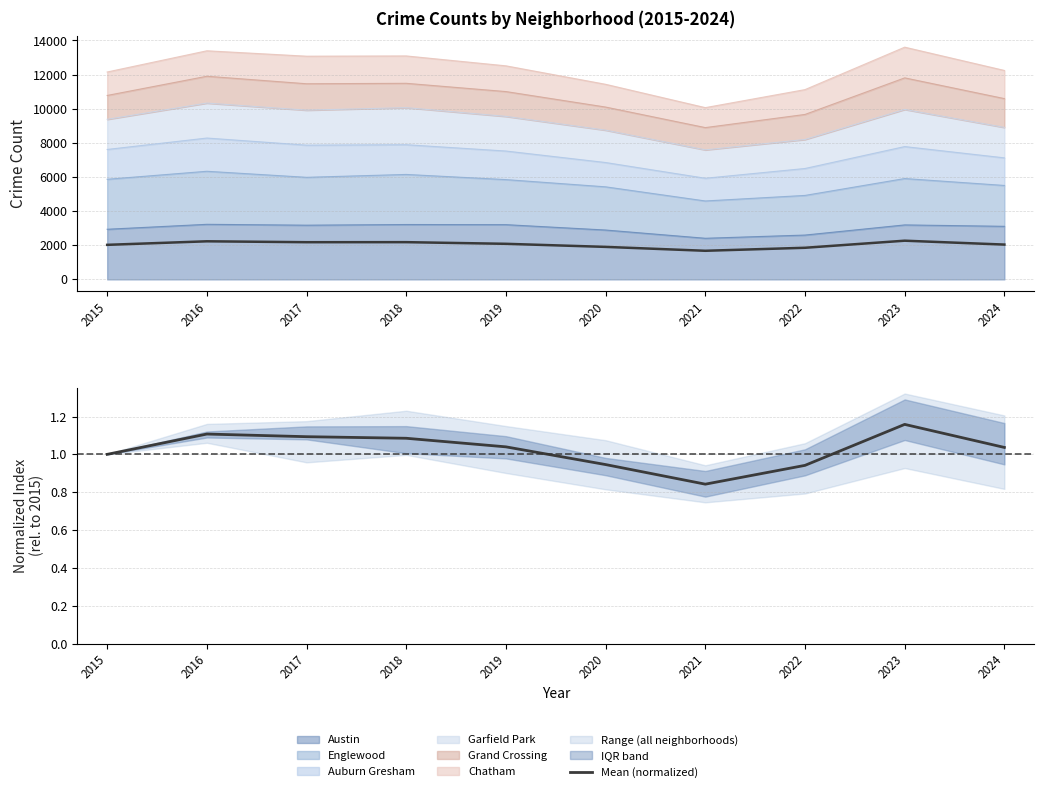

What is the difference between the second highest and minimum values?

0.3